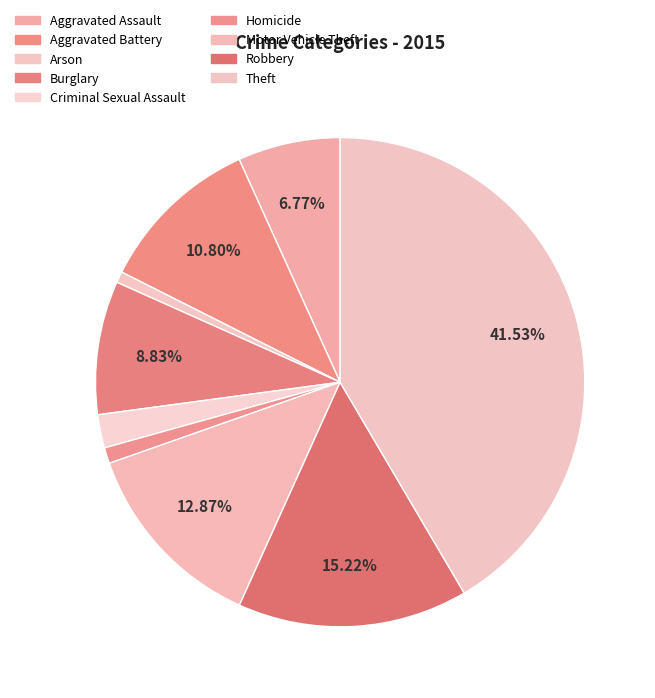

Is Aggravated Assault the majority of the pie?

No